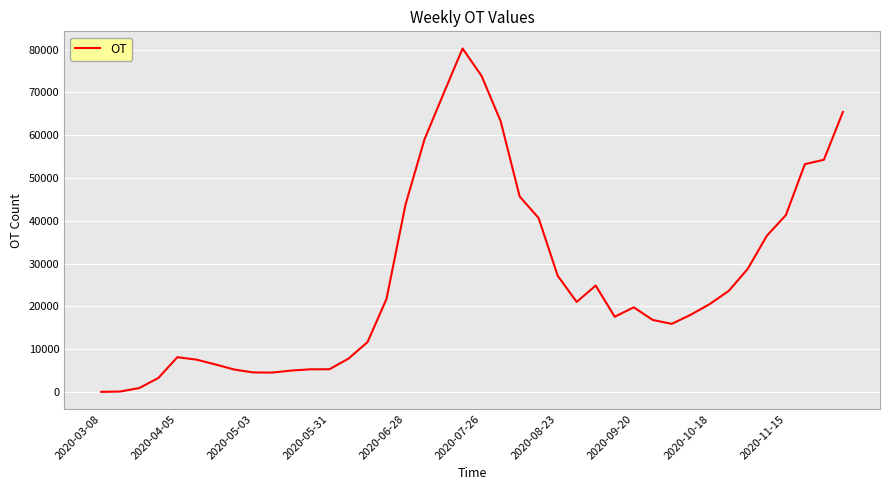

What is the greatest value displayed?

80236